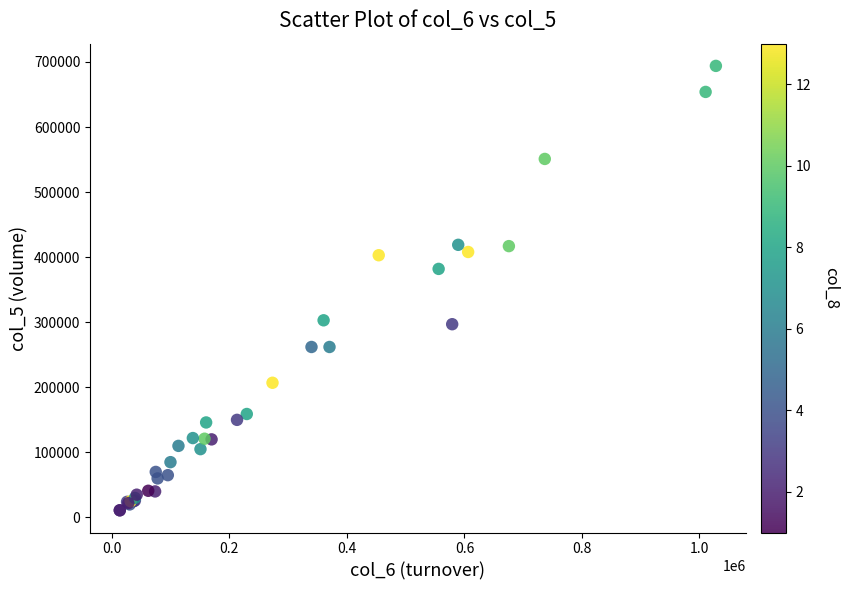

What Y value in the scatter plot is closest to 352500?

382000